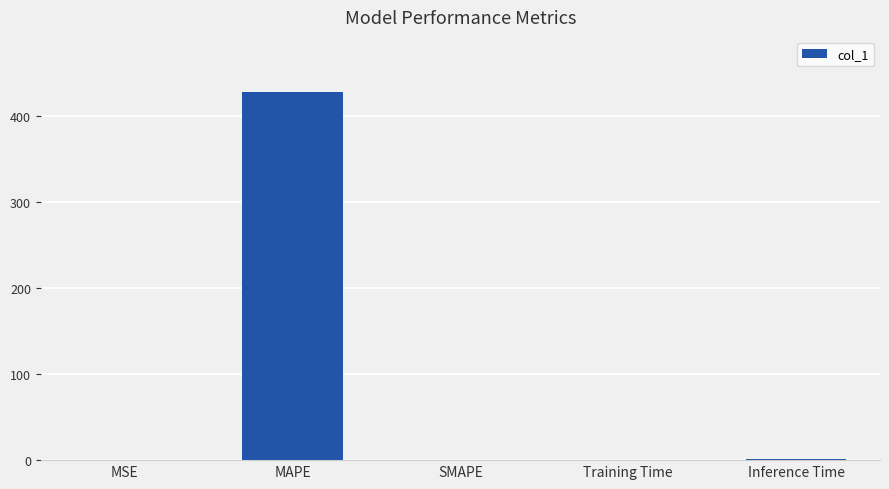

How many values exceed 0?

4